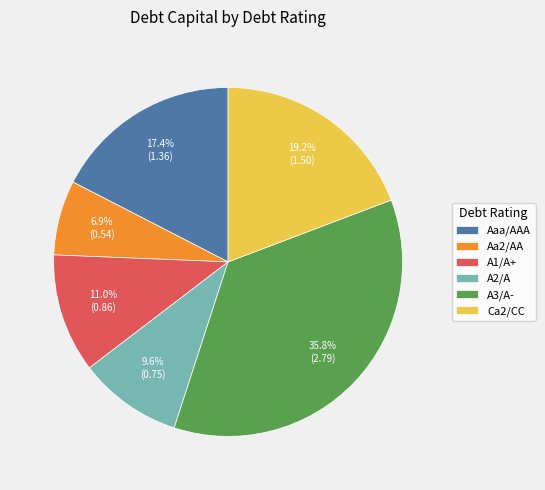

What percentage is NOT represented by A2/A?

90.4%